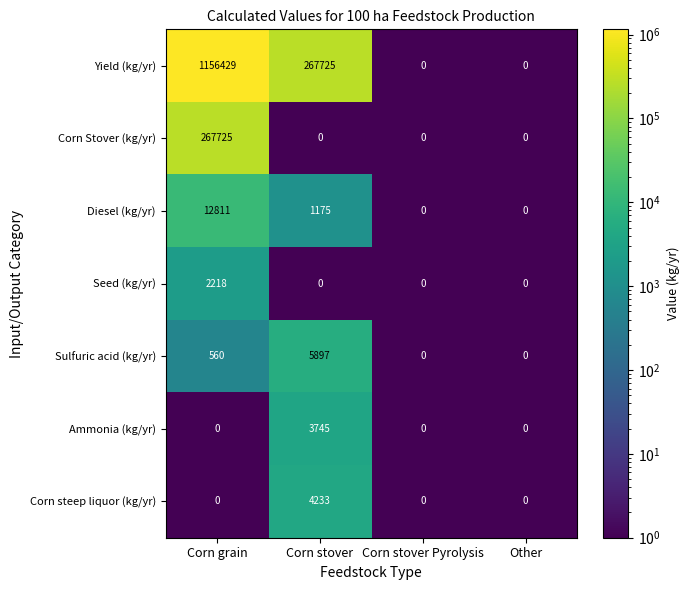

What is the smallest value displayed?

0